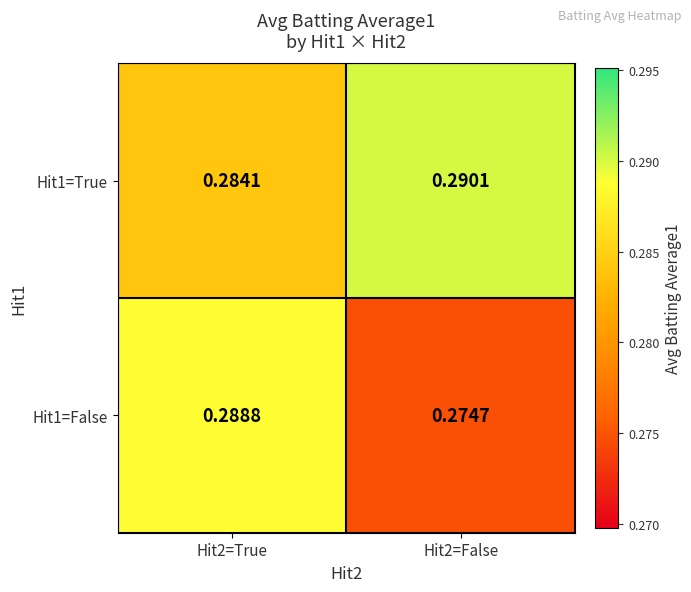

Is the value of Hit1=True at Hit2=False greater than the value of Hit1=False at Hit2=False?

Yes